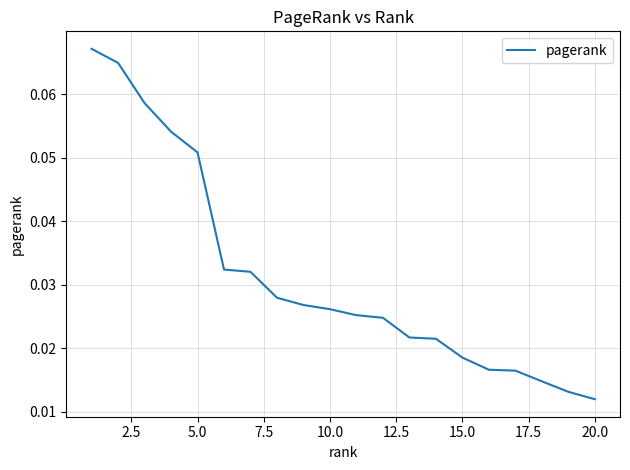

Does the chart have visible grid lines?

Yes